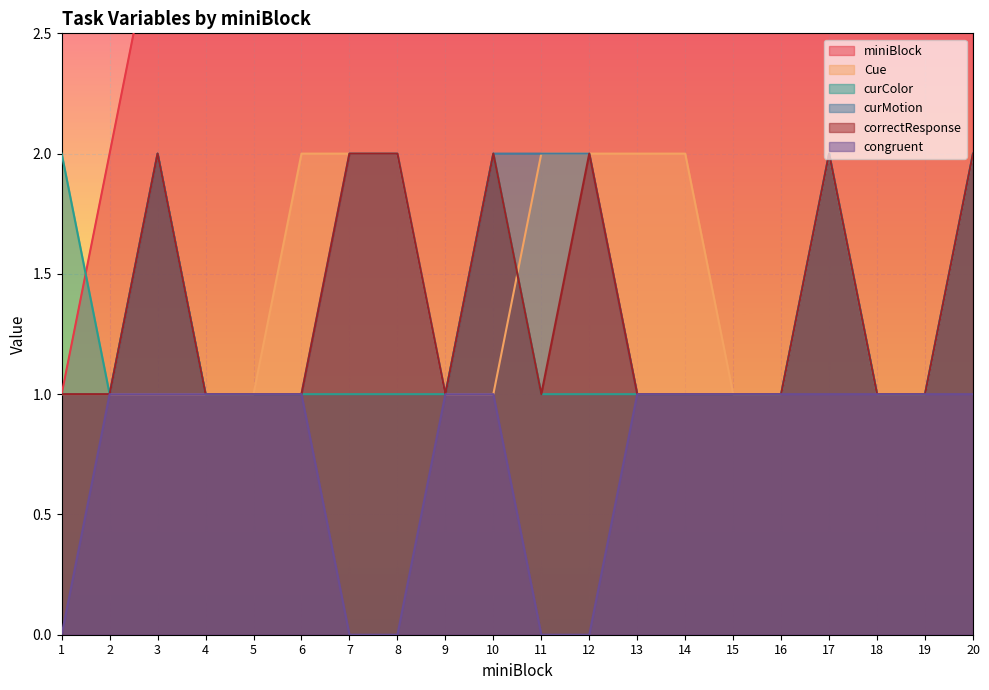

True or false: curColor and curMotion intersect in this chart.

False